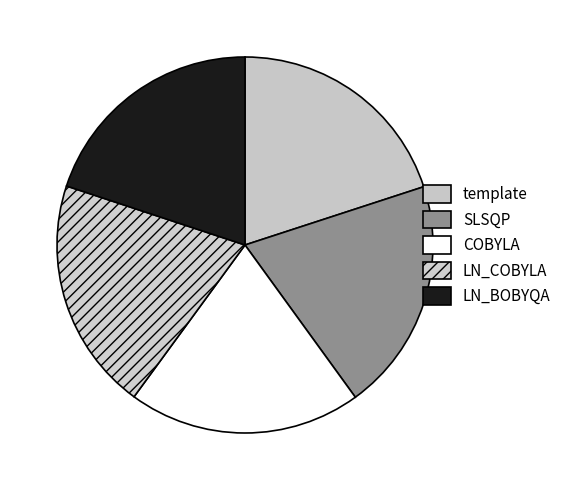

How many slices are in this pie chart?

5